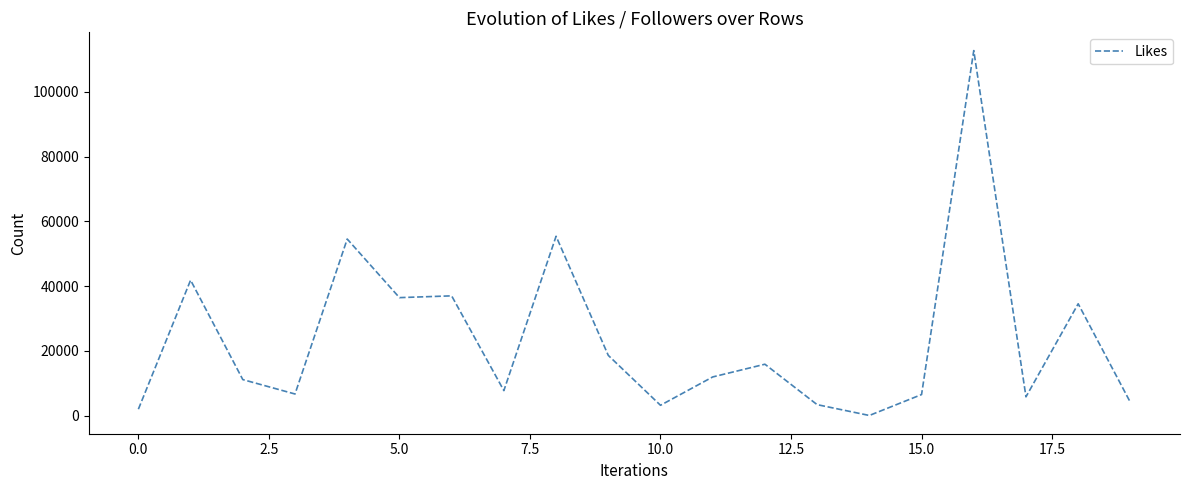

What is the maximum value shown in the chart?

112771